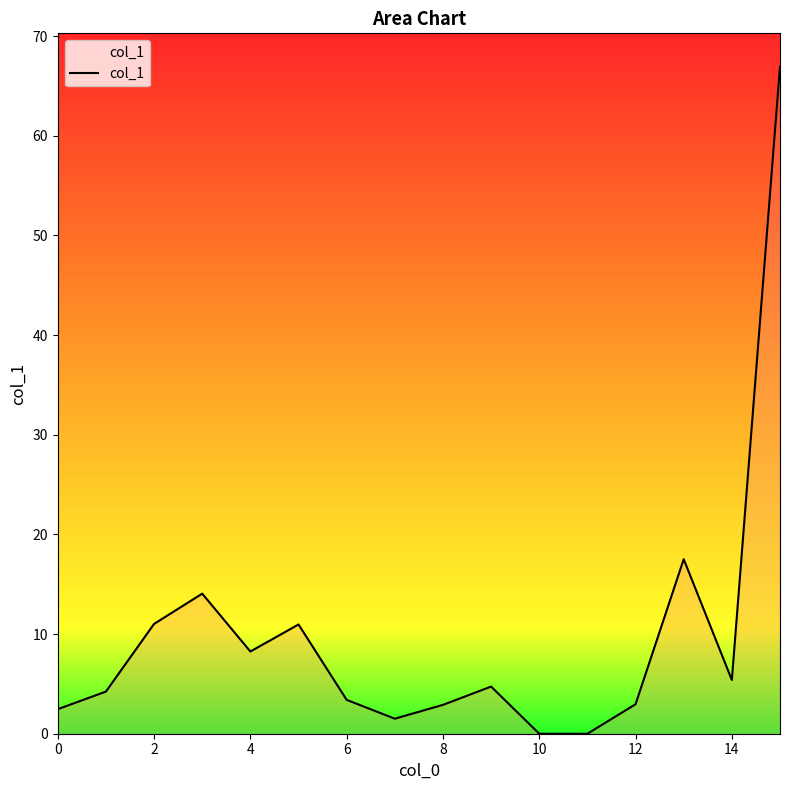

What is the difference between the maximum and minimum values?

66.9